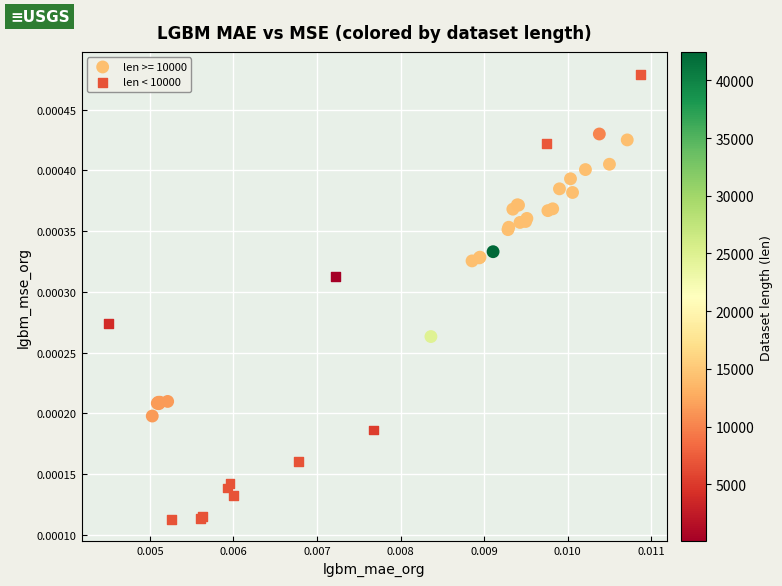

Which series reaches the minimum Y coordinate?

len < 10000